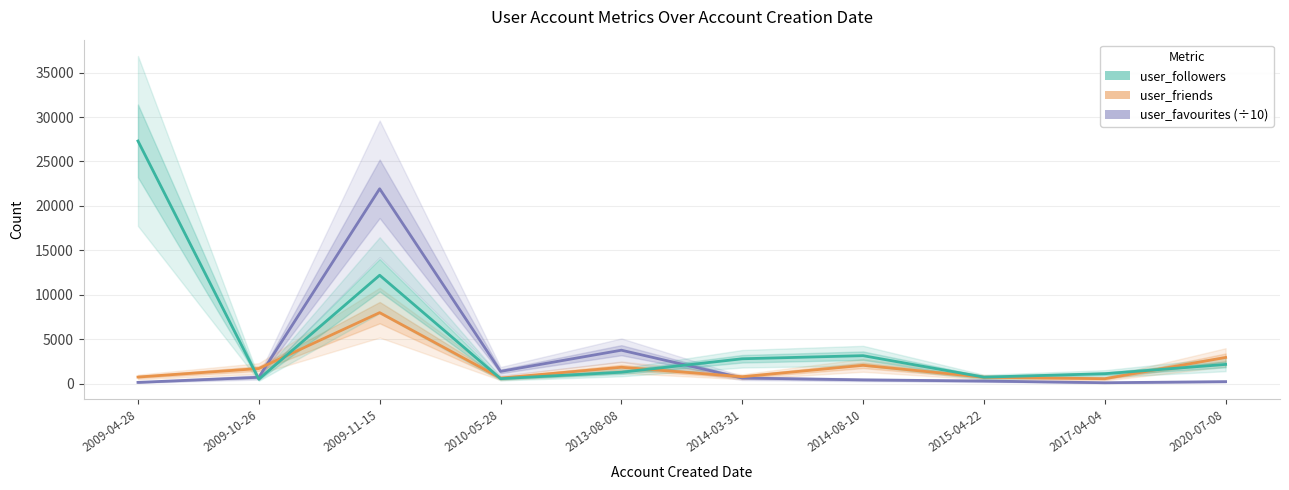

Does the chart display data point markers on the line(s)?

No